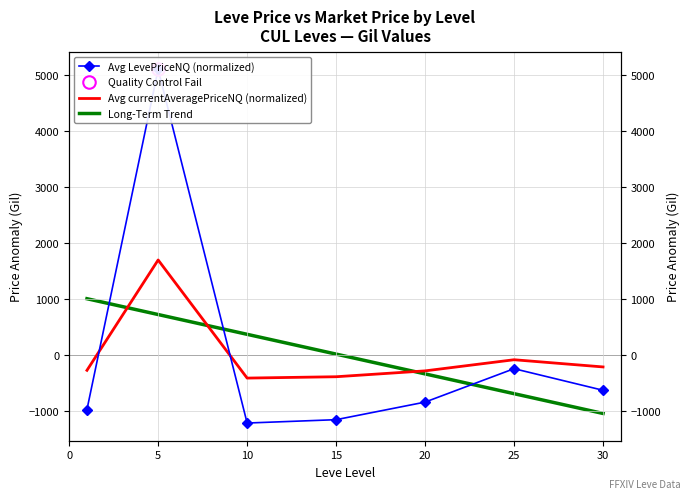

How many lines are shown in the chart?

3